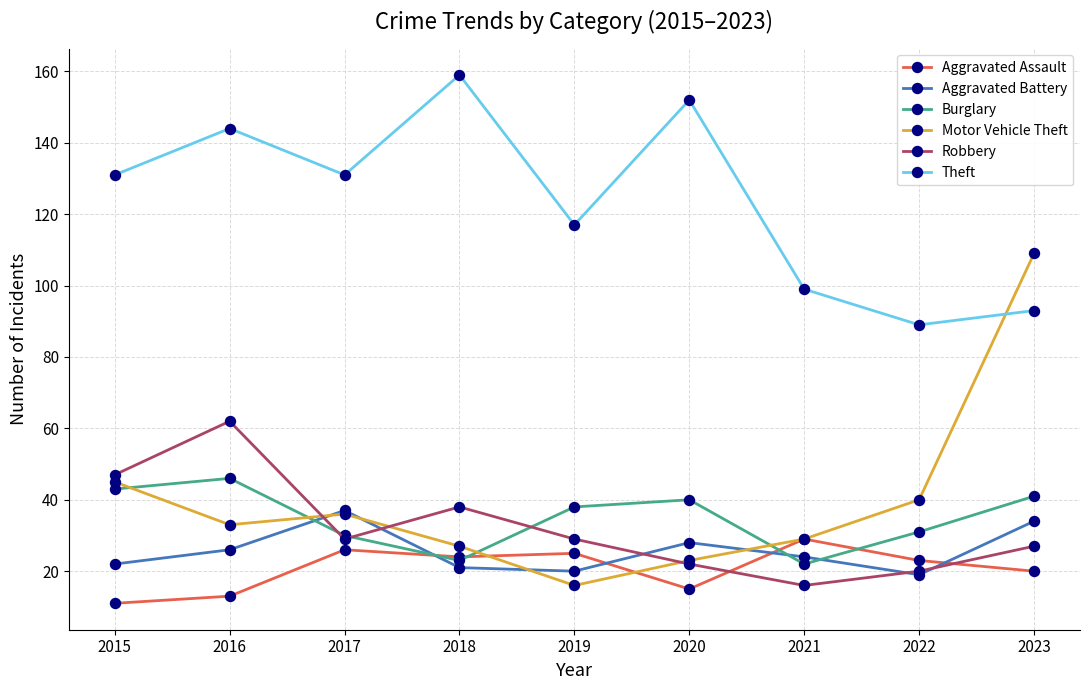

Where is Robbery nearest to the value 39?

2018